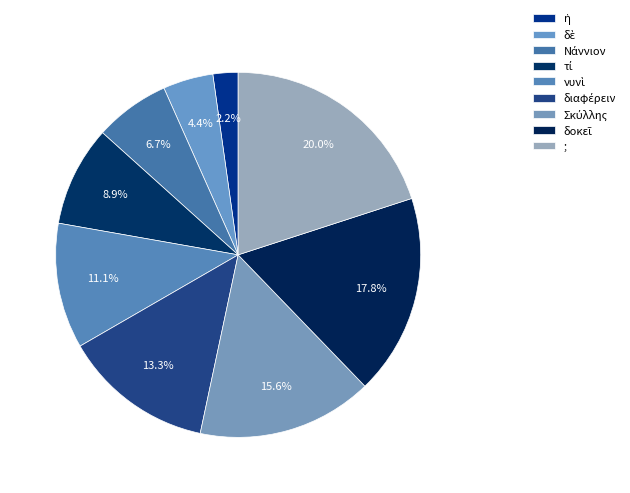

How many slices are in this pie chart?

9